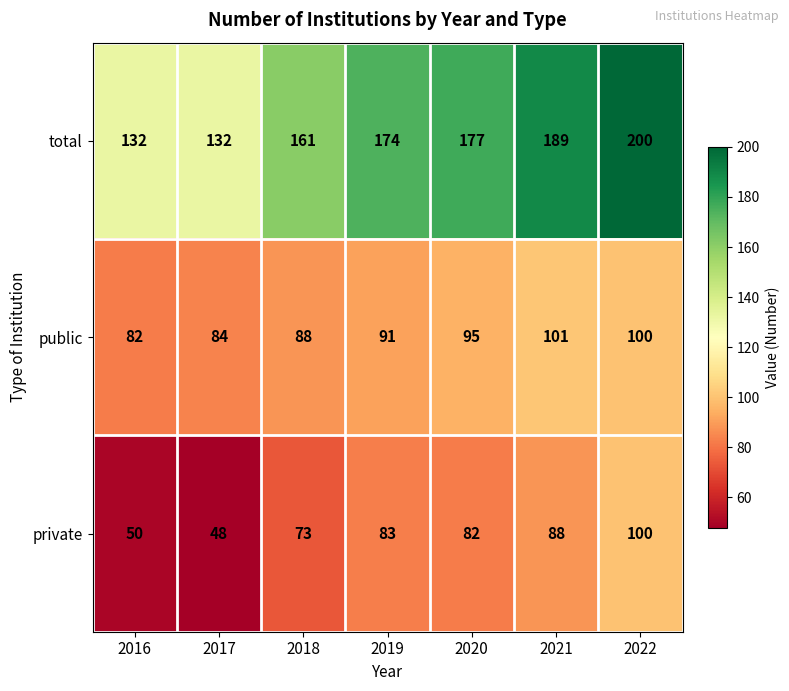

Rank the series by their average value, from highest to lowest.

total, public, private